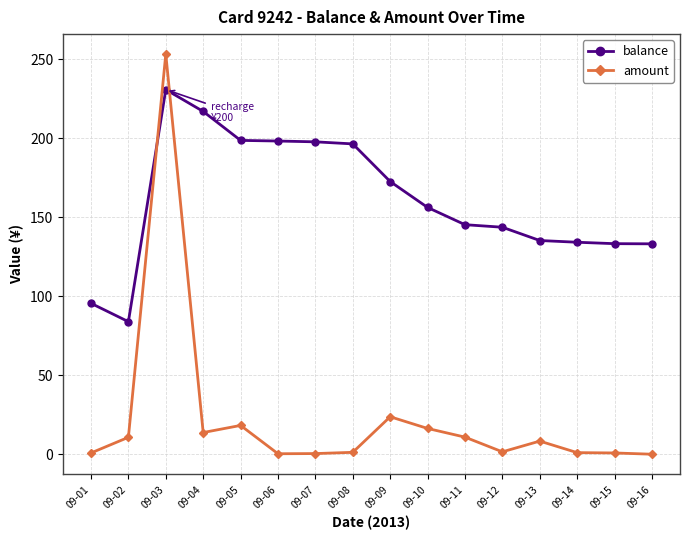

Which category has the highest value in the amount series?

09-03